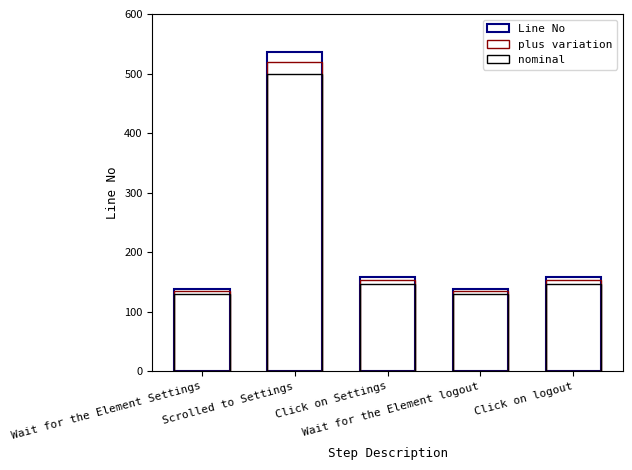

What is the label of the 5th bar from the right?

Wait for the Element Settings